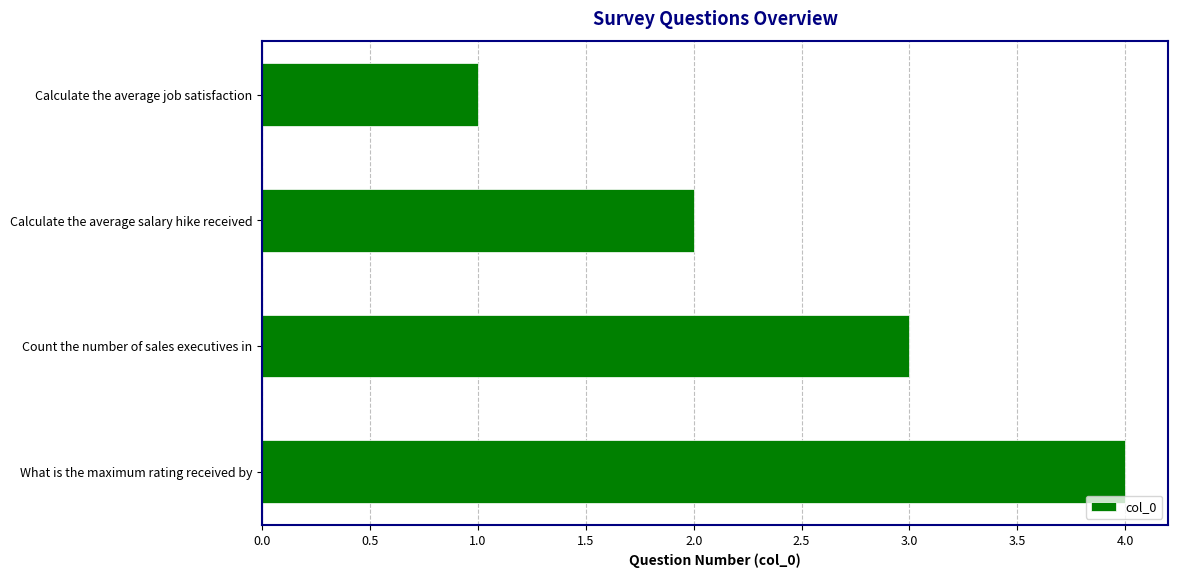

List the labels in order of value, largest first.

What is the maximum rating received by, Count the number of sales executives in, Calculate the average salary hike received, Calculate the average job satisfaction